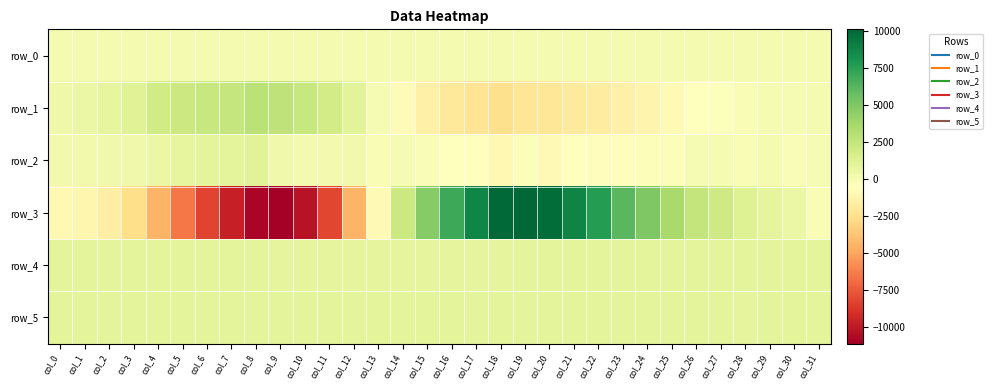

What is the total value across all series at col_6?

-3133.8